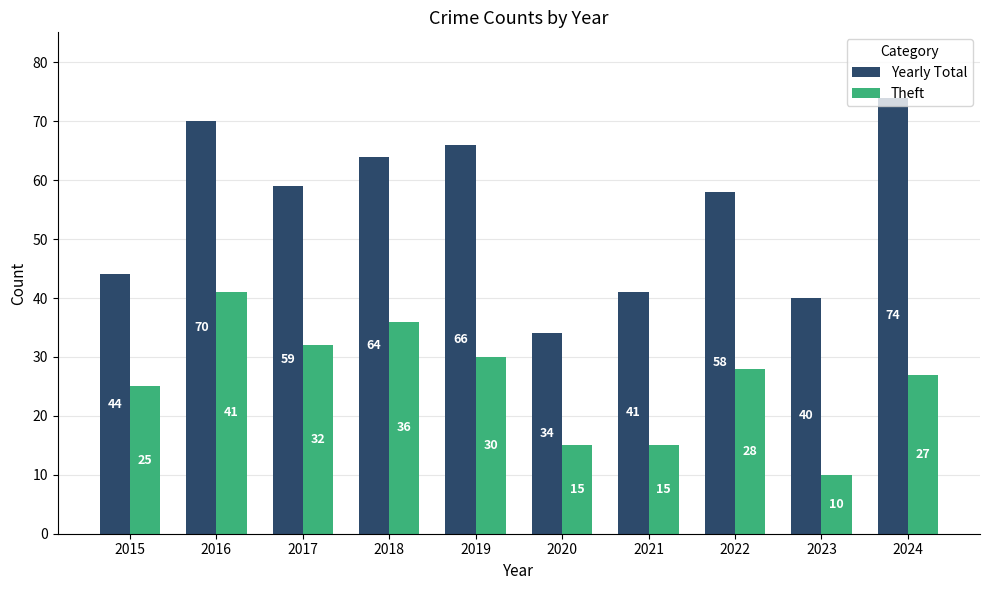

Does the chart contain stacked bars?

No